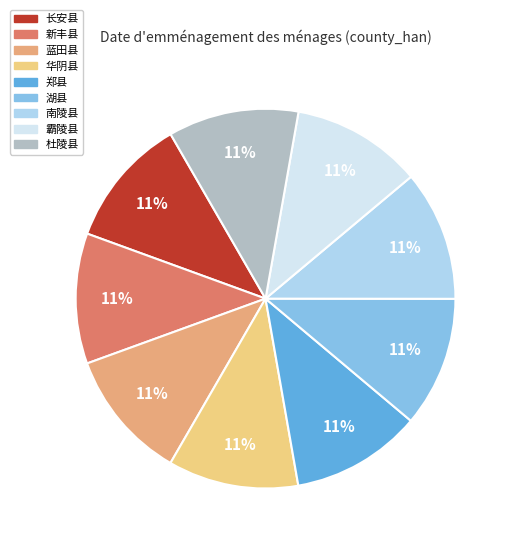

How many slices are in this pie chart?

9